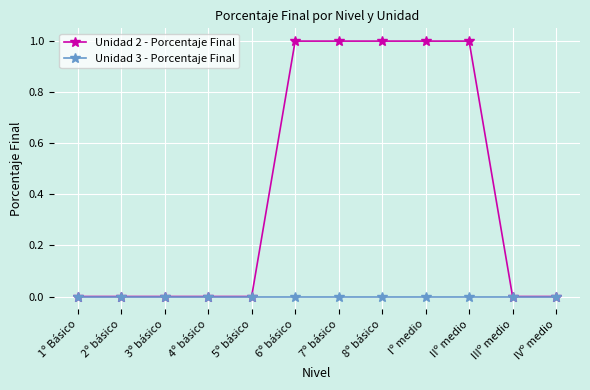

Which series has the largest total across all categories?

Unidad 2 - Porcentaje Final